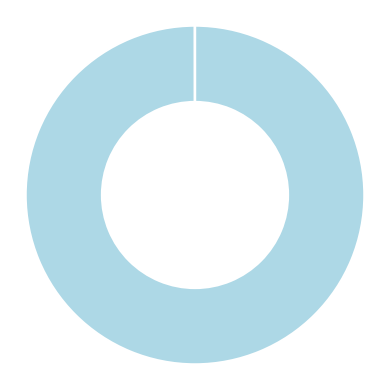

Is there a majority slice in this chart?

Yes